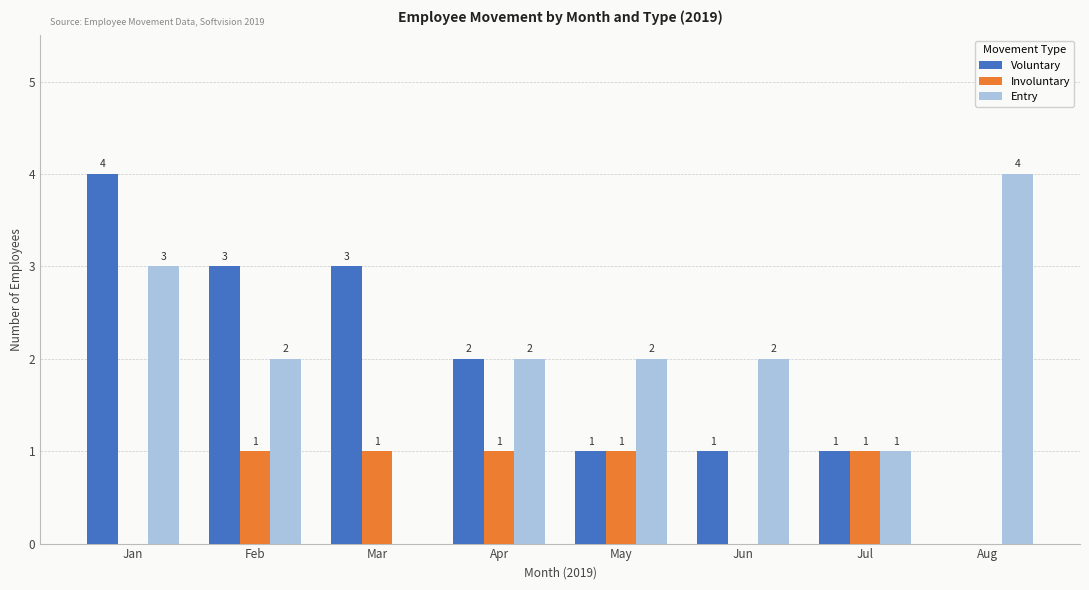

Which series changed the most between Feb and Jul?

Voluntary